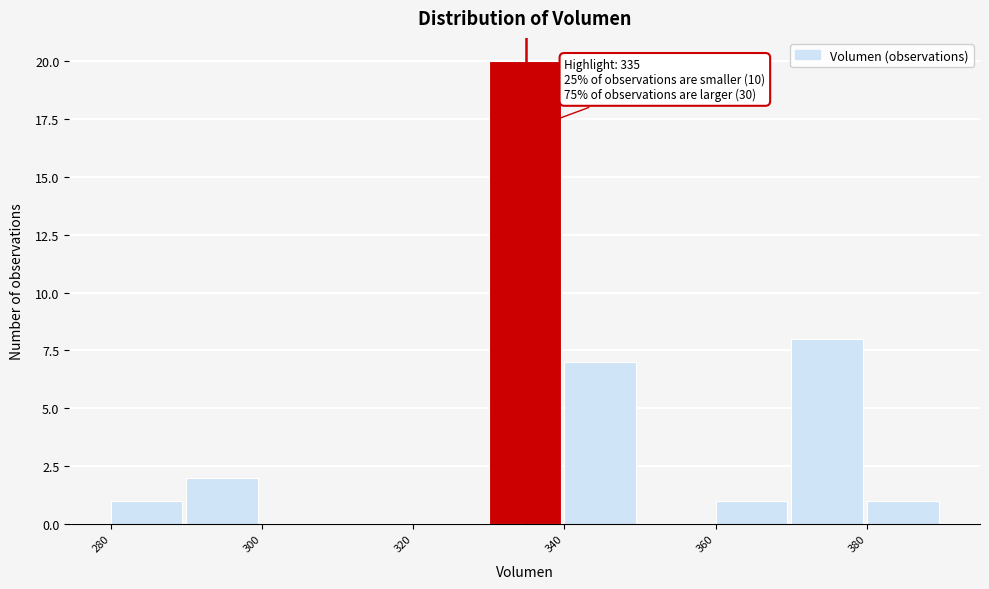

Which range on the x-axis has the tallest bar?

330 to 340